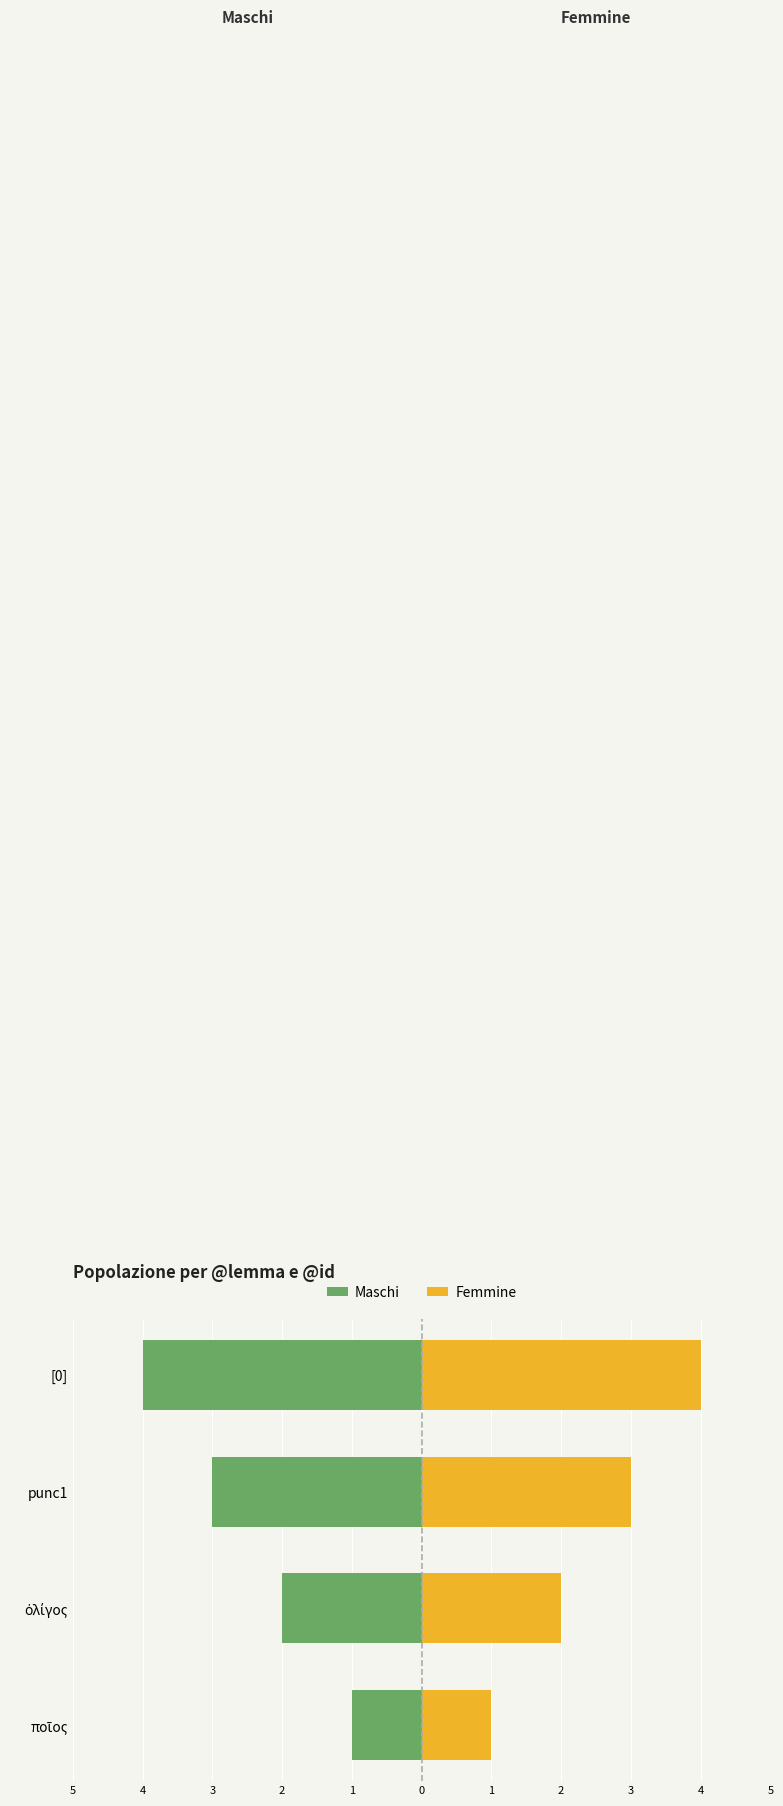

What is the value of the Femmine bar at the 4th from the left?

4